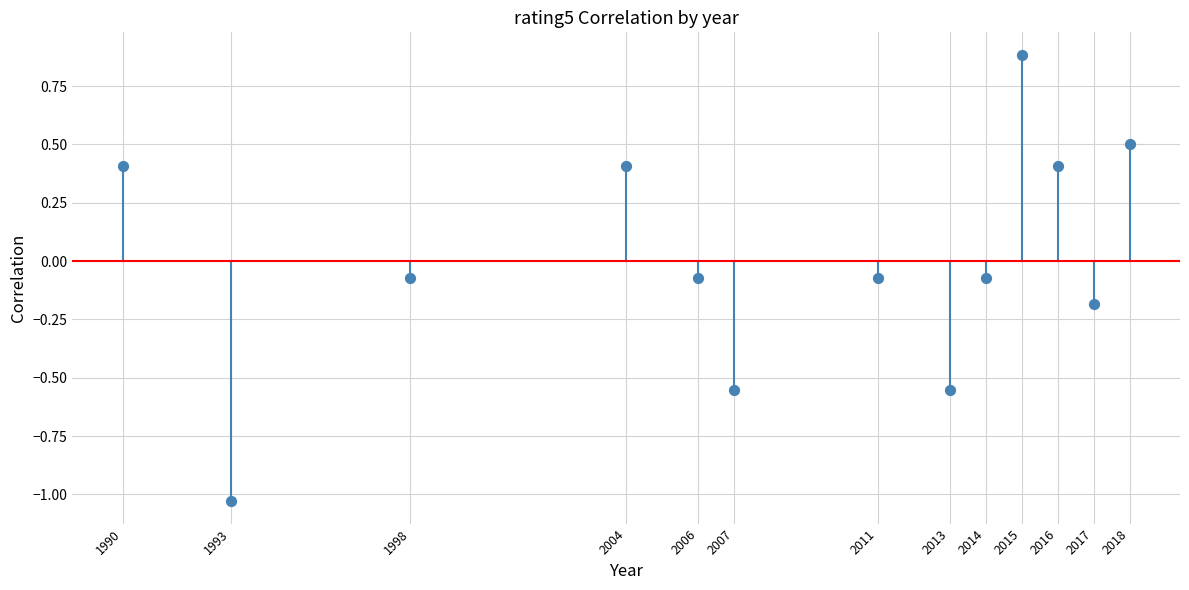

What is the range of Y values (max minus min)?

1.9